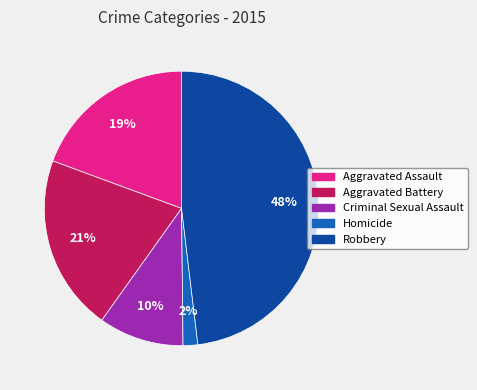

What percentage is the Aggravated Assault slice, to the nearest percent?

19%